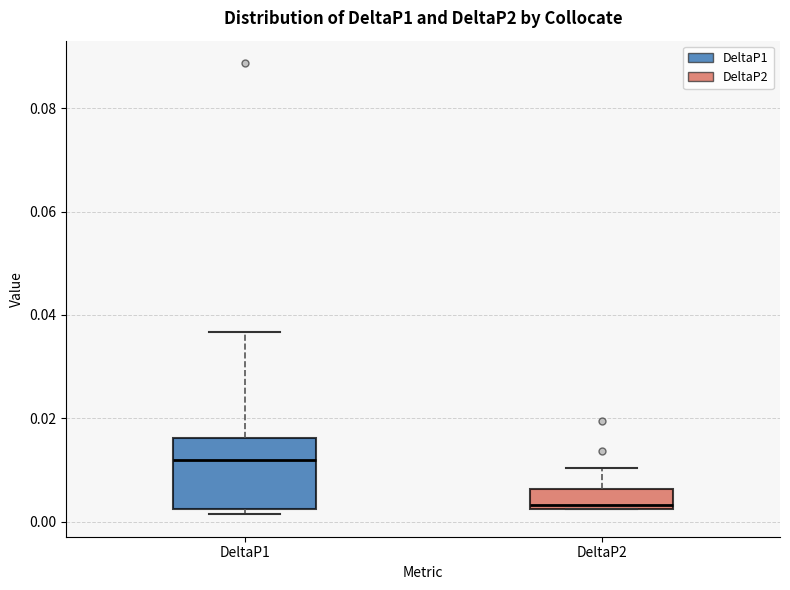

Reading left to right, transcribe this box plot: for each box, give where its median line is, the range the box spans, and where its two whiskers end, as read against the y-axis. The values are not printed on the chart, so give them approximately, as read against the axis.

DeltaP1: median 0.012, box 0.002 to 0.016, whiskers 0.002 (just below the box's lower edge) to 0.036
DeltaP2: median 0.004, box 0.002 to 0.006, whiskers 0.002 to 0.010